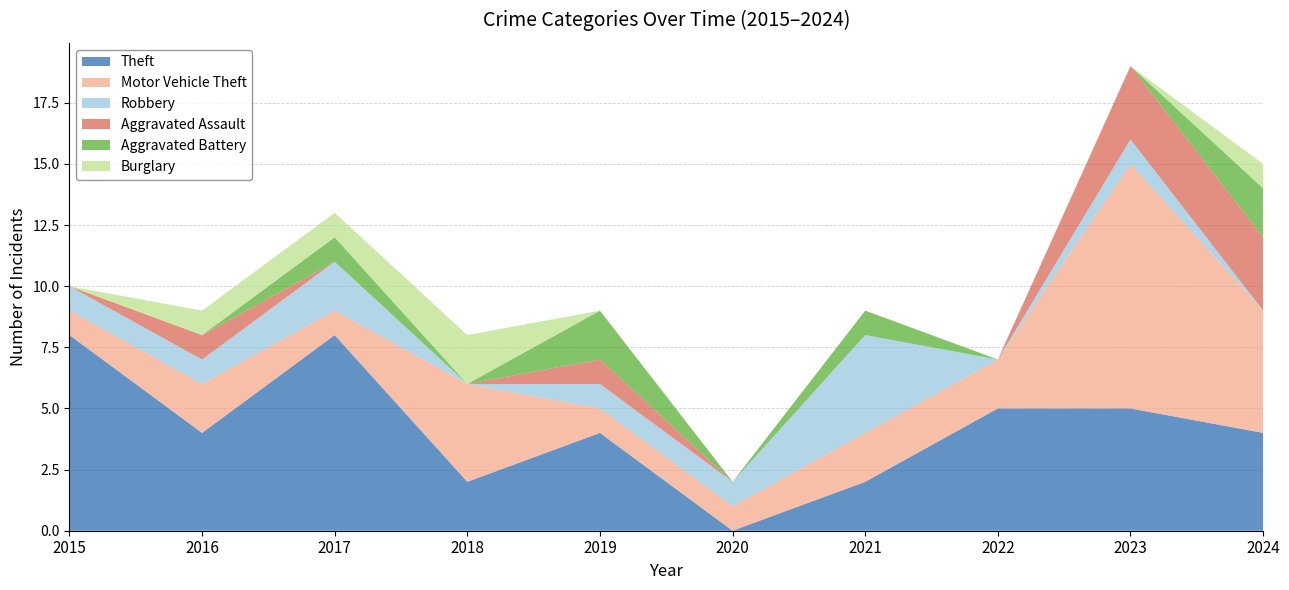

How many interior local valleys does the Motor Vehicle Theft series have?

1